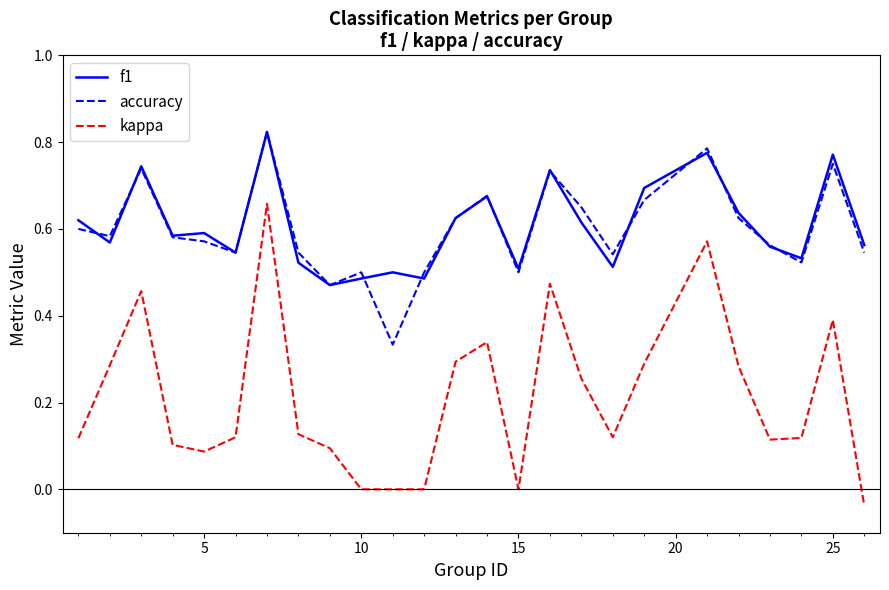

What are all the series names shown in the legend?

f1, accuracy, kappa